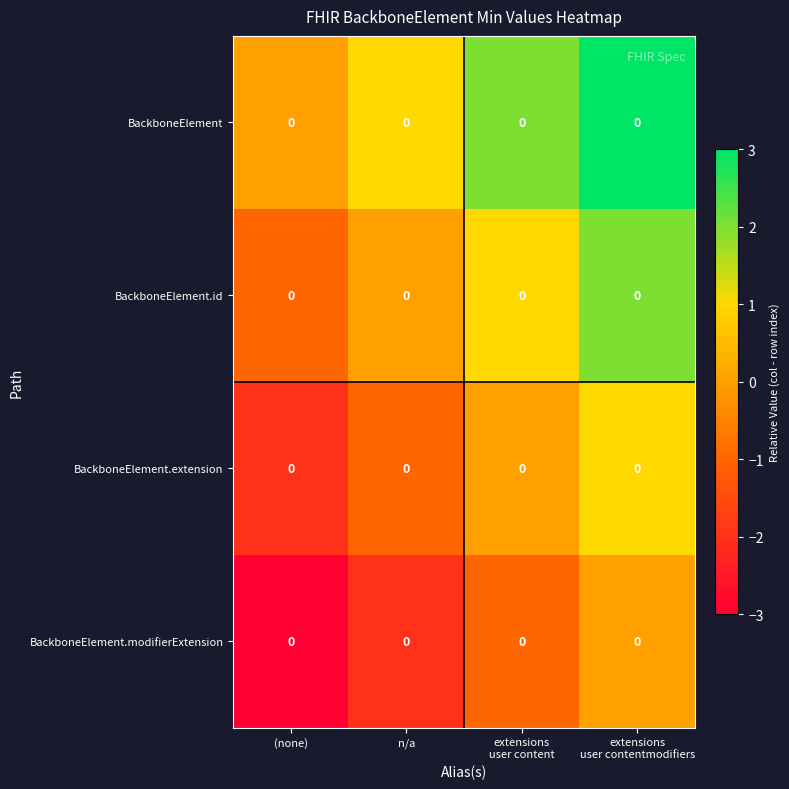

At which category is the sum across all series the highest?

extensions
user contentmodifiers